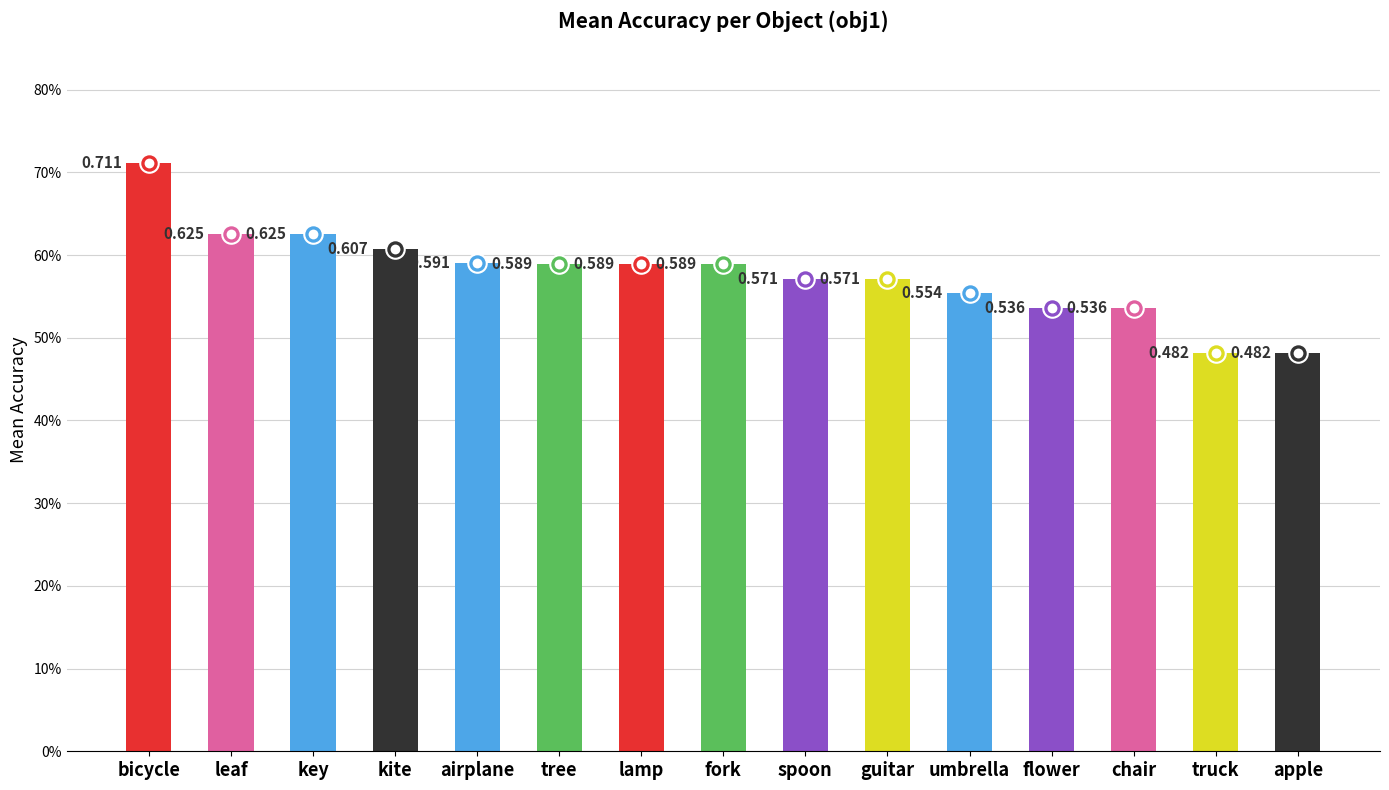

What is the change in value from apple to kite?

+0.1